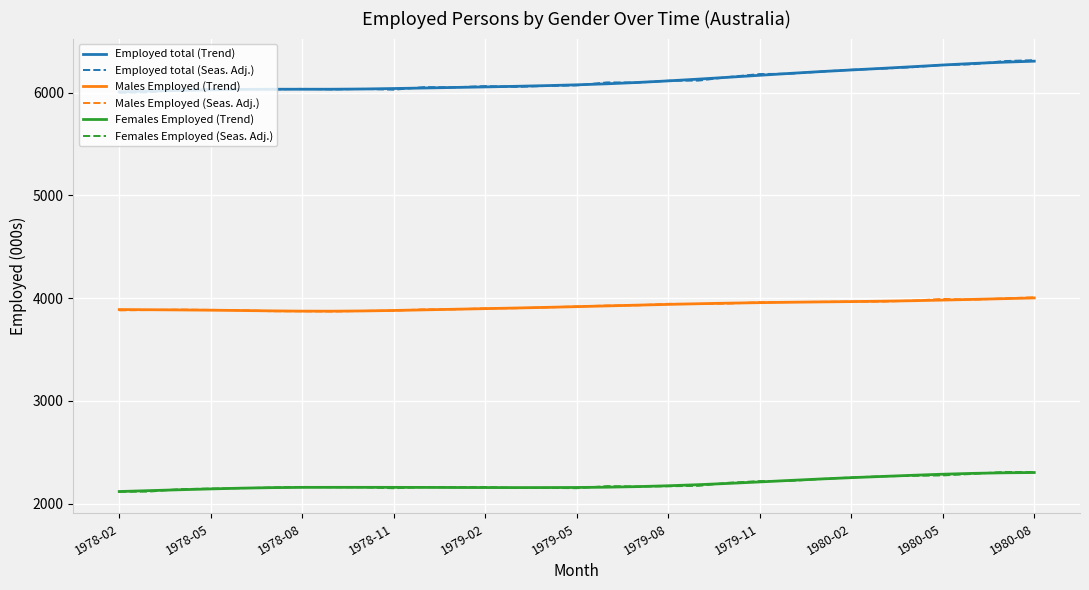

True or false: Employed total (Seas. Adj.) has more than 2 interior local peaks.

True